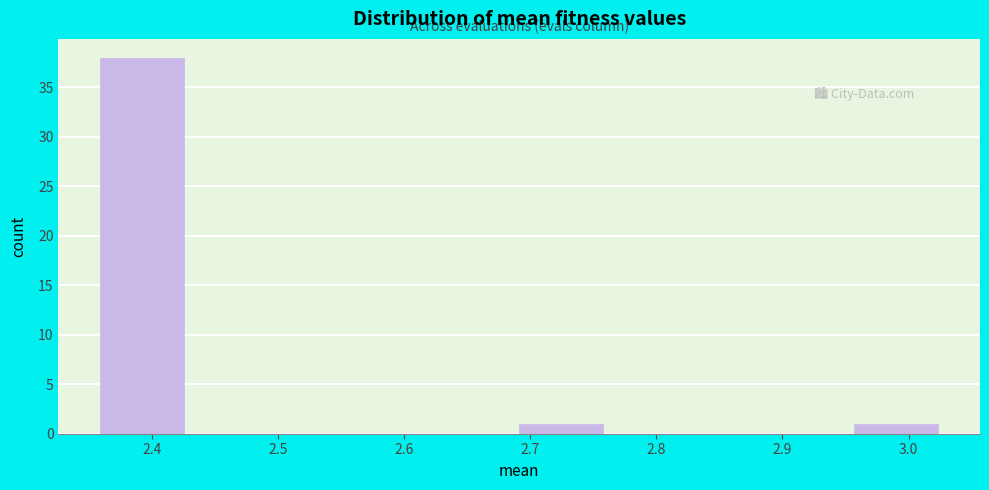

What is the height of the bar covering 2.96 to 3.02 on the x-axis? Neither the bar edges nor the heights are printed on the chart, so give them approximately, as read against the axes.

1